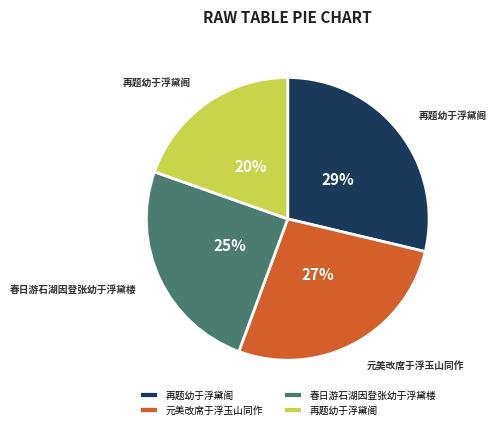

Does any single category account for the majority?

No